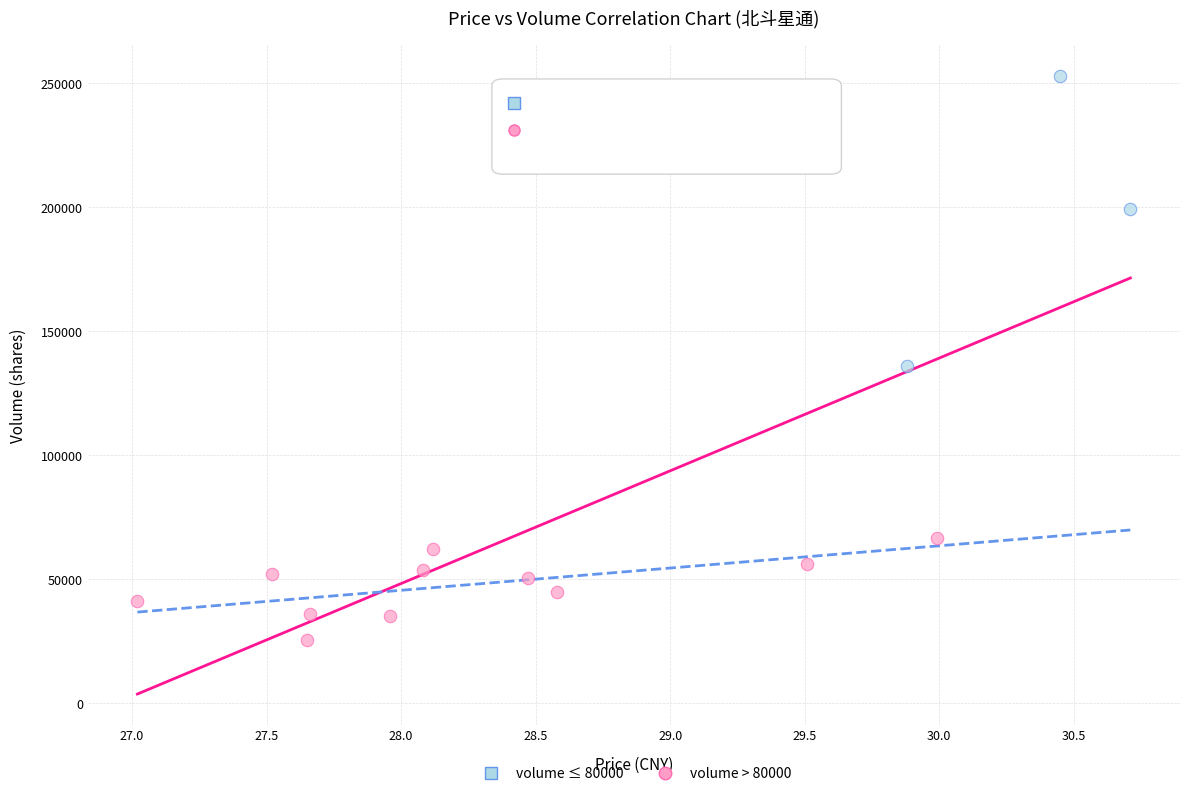

Which series reaches the minimum Y coordinate?

volume ≤ 80000